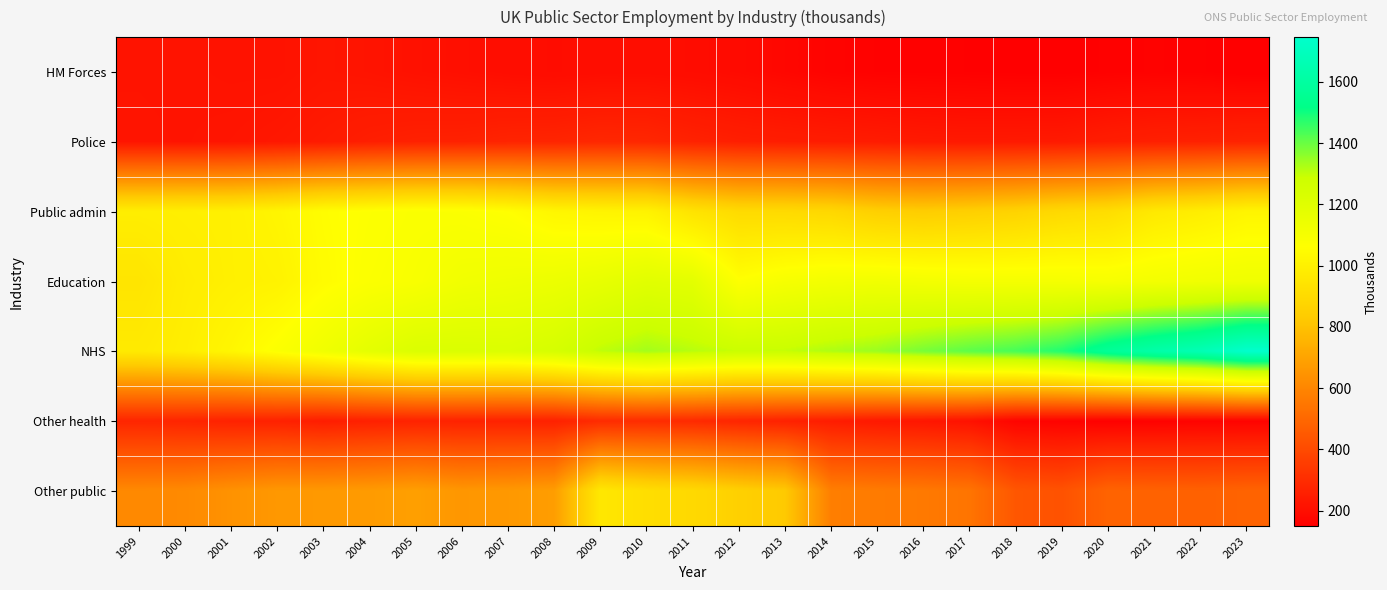

At which category does the chart reach its peak across all series?

2023